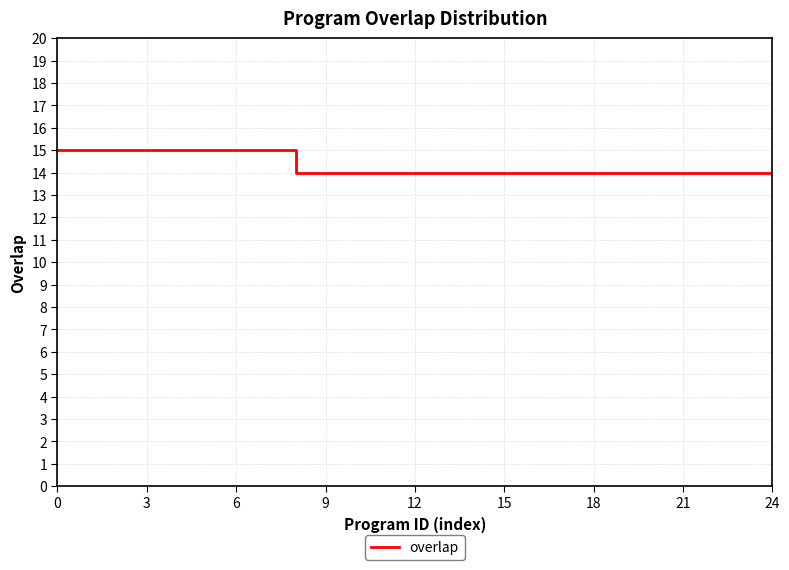

What is the smallest value displayed?

14